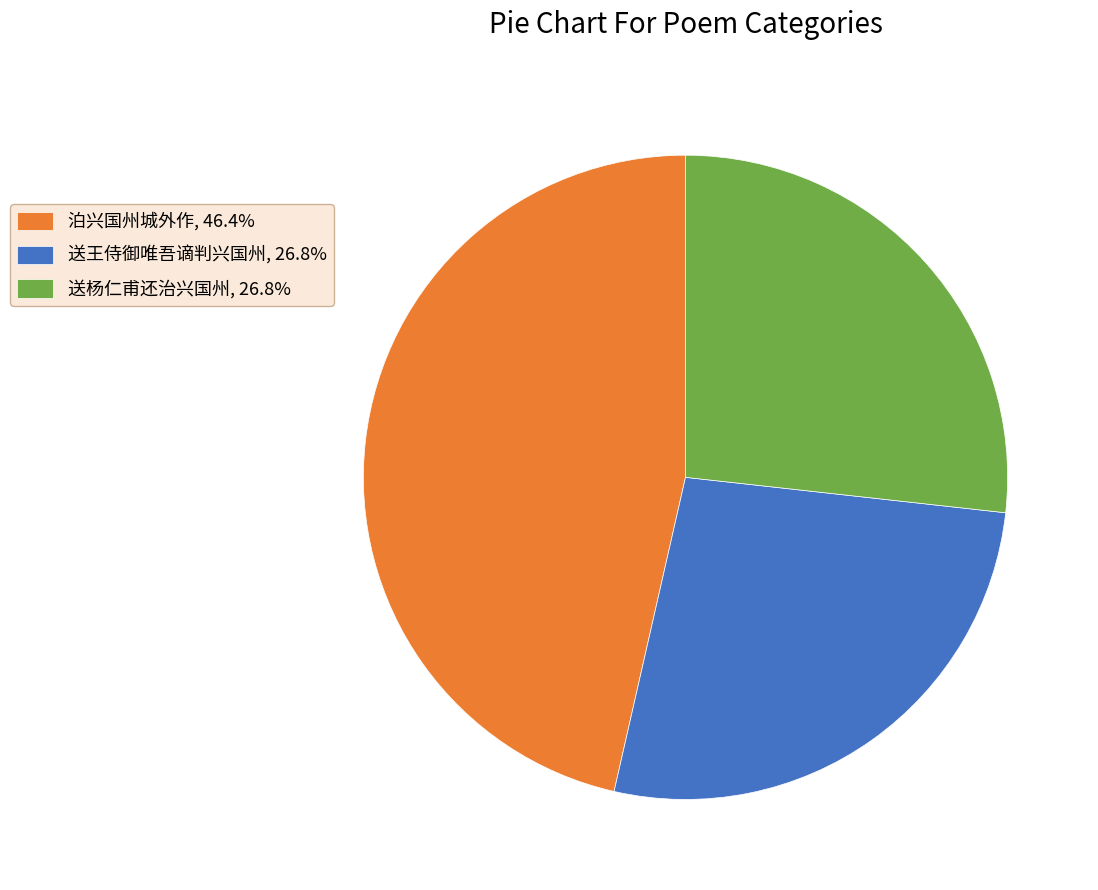

Does 送王侍御唯吾谪判兴国州, 26.8% account for over 50% of the chart?

No